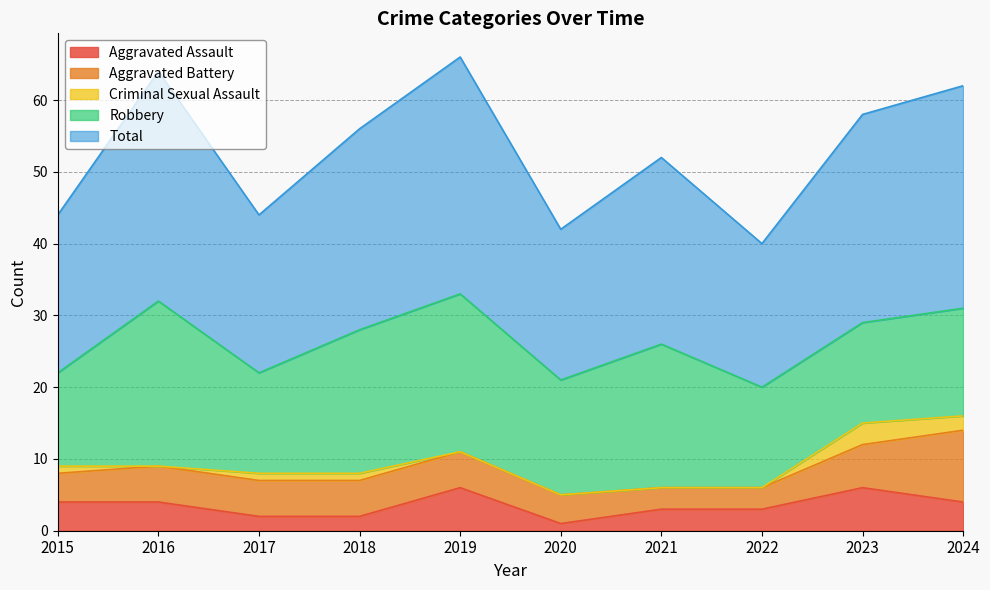

What is the difference between the highest and lowest values at 2021?

26